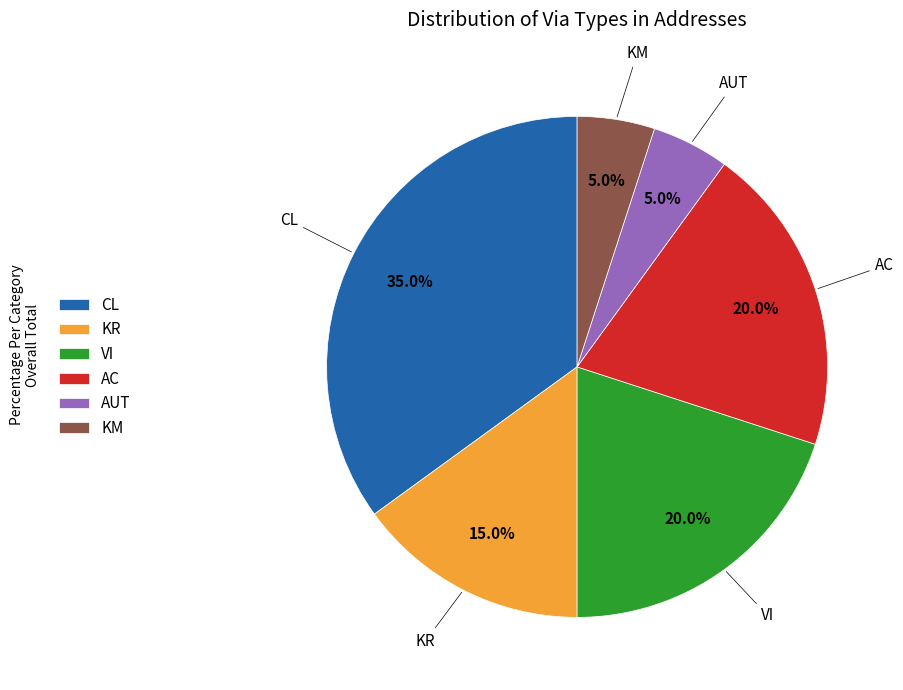

Does any single category account for the majority?

No